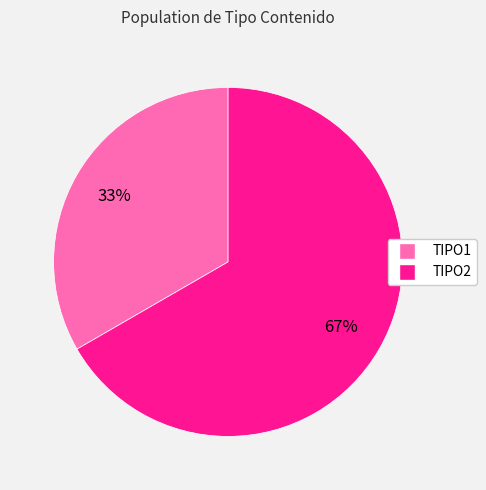

True or false: TIPO2 accounts for 76% of the total.

False